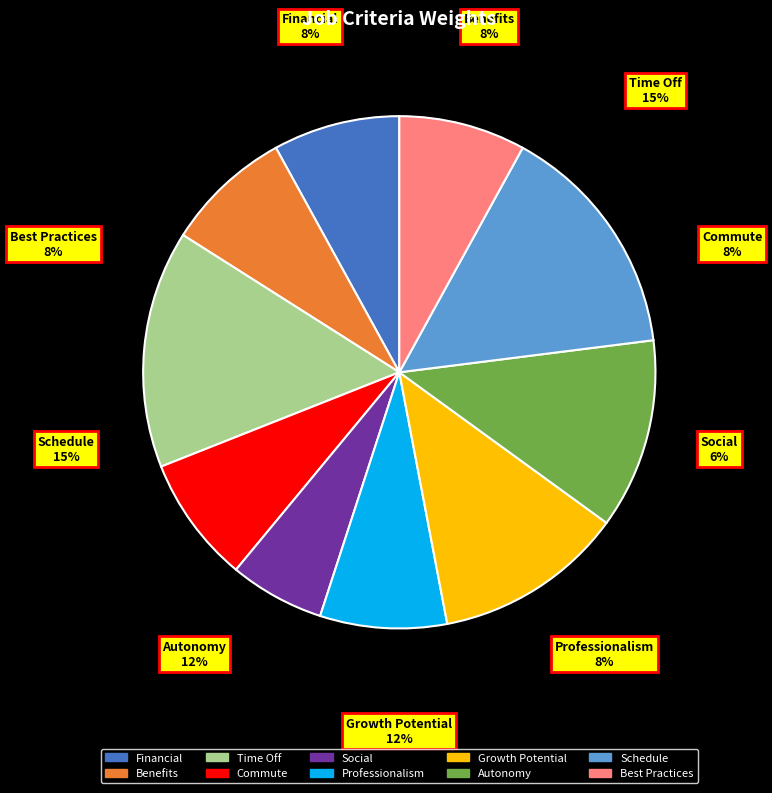

To the nearest percent, what is the average slice percentage?

10%